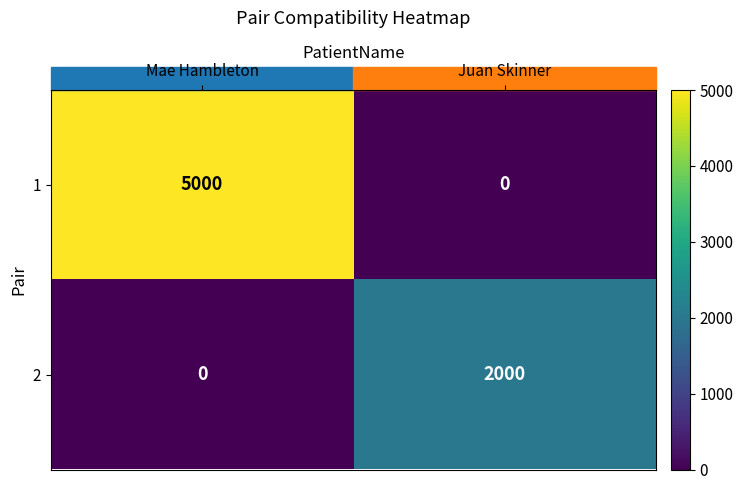

At which label is 2 closest to 1000?

Mae Hambleton